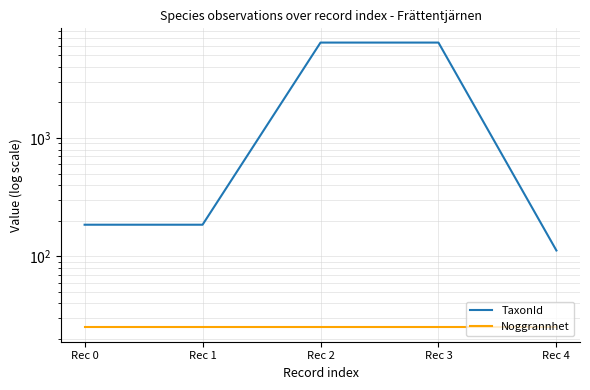

Reading left to right, what are all the values shown in this chart?

TaxonId: 185	185	6425	6425	112
Noggrannhet: 25	25	25	25	25